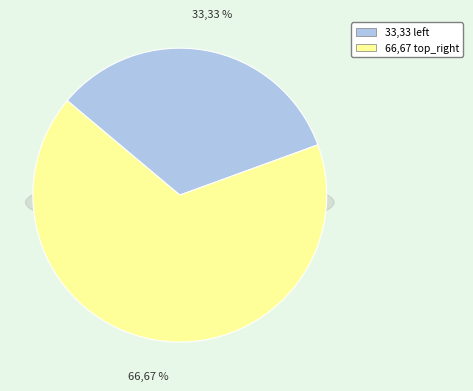

Is it true that top_right is 67% of the pie?

True